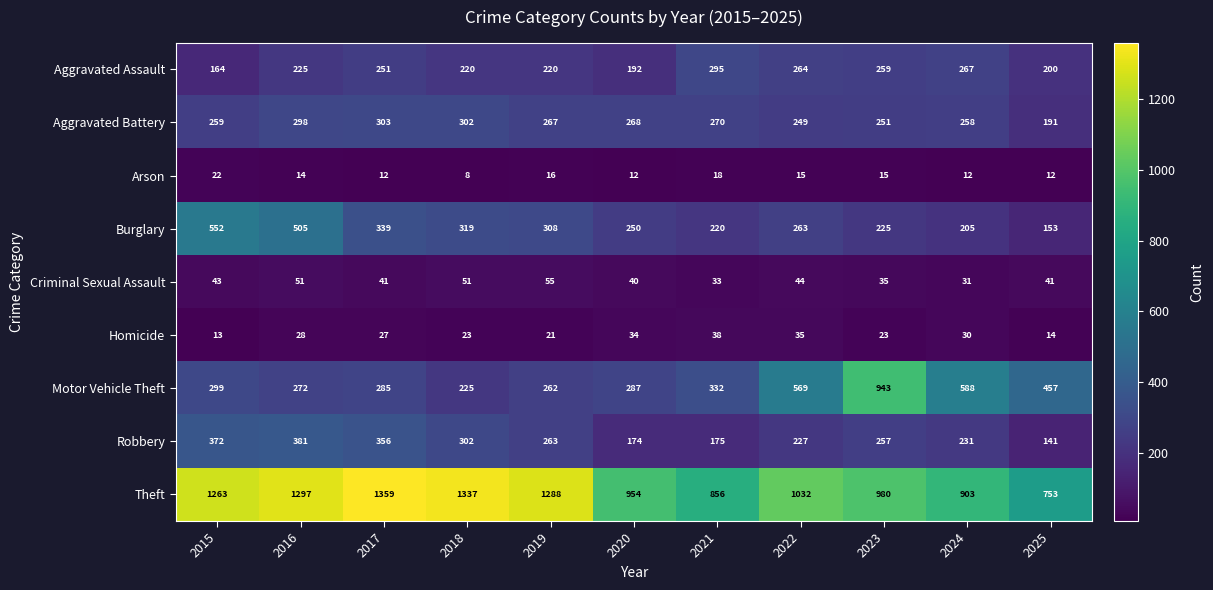

What is the sum of the Homicide values at 2015 and 2021?

51